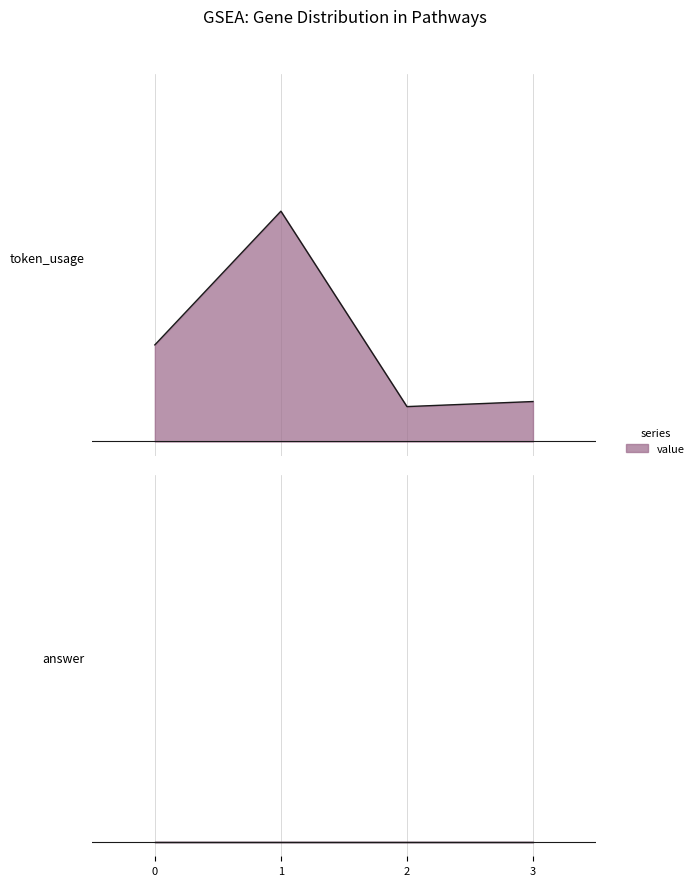

The chart shows a value of 0.1 at 3. True or false?

True